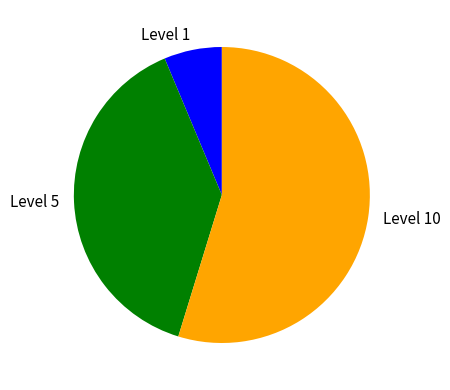

Do Level 10 and Level 1 together represent more than half of the pie?

Yes